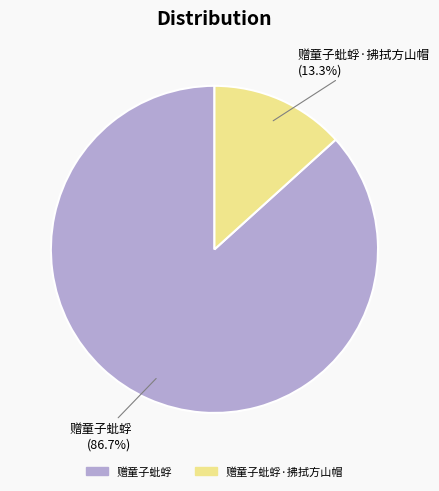

Which slice represents more than half of the pie?

赠童子蚍蜉